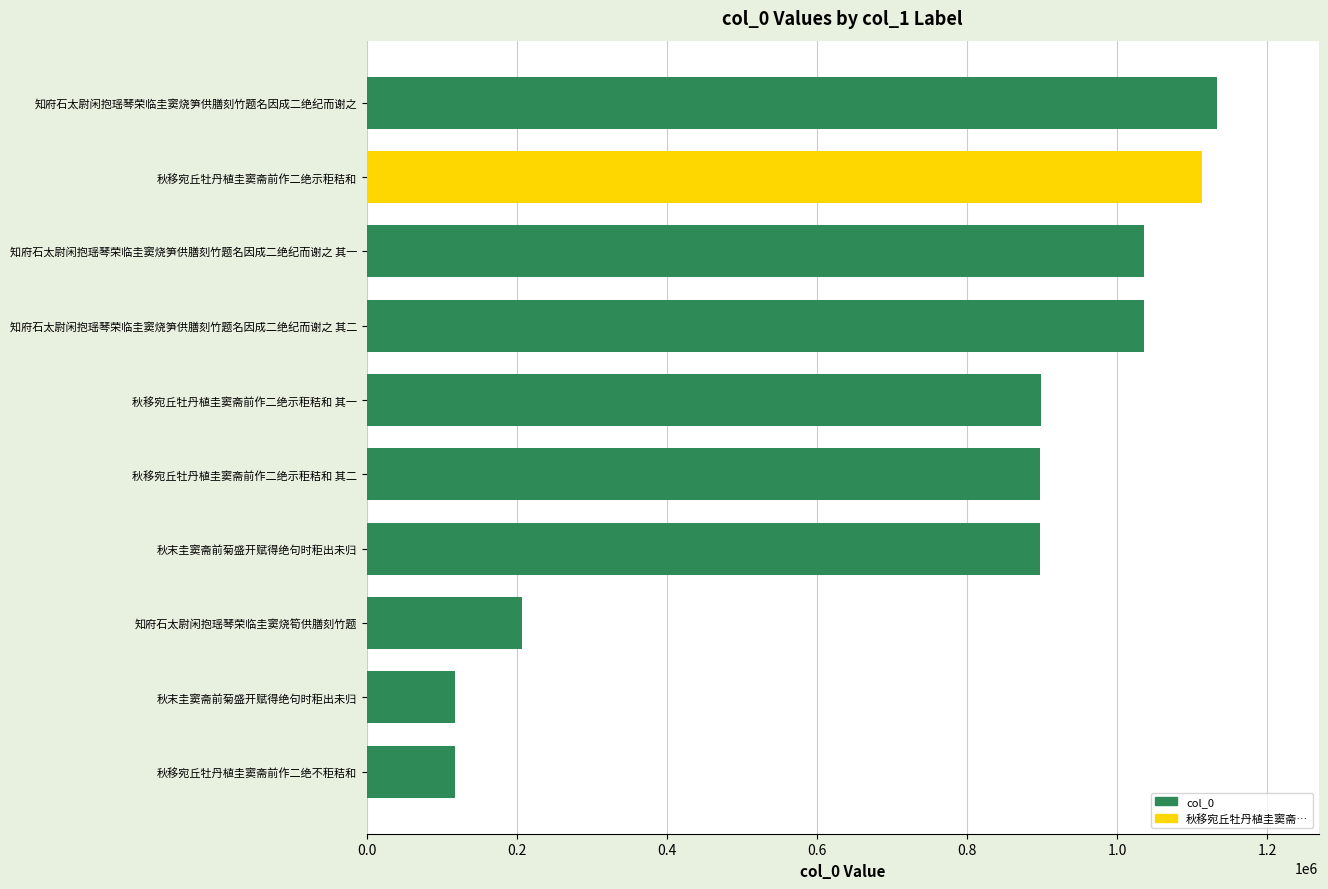

How many values are below 897959?

5